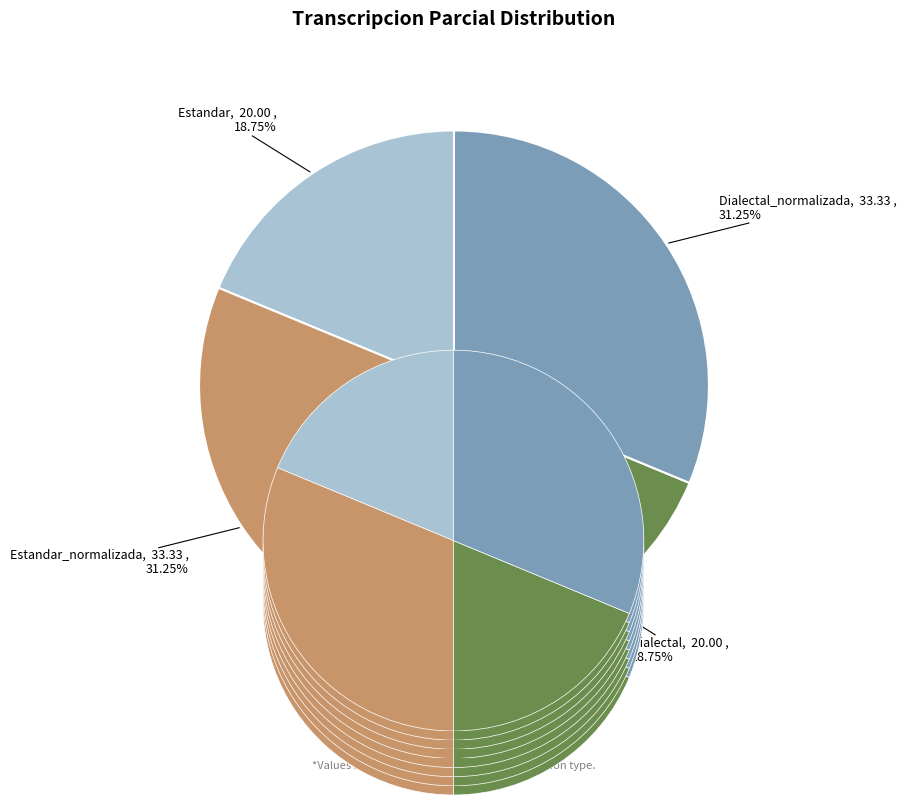

How many segments does this pie chart have?

4